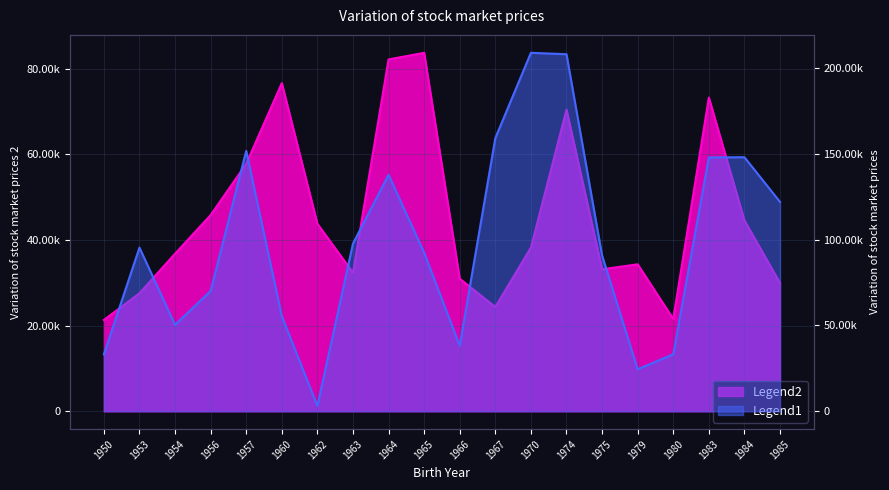

What is the value of the ID point at the 1st from the left?

33149.8